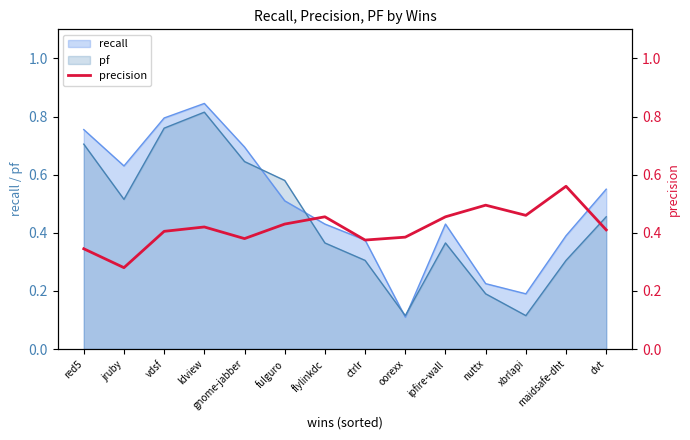

Where is the first local maximum?

ldview